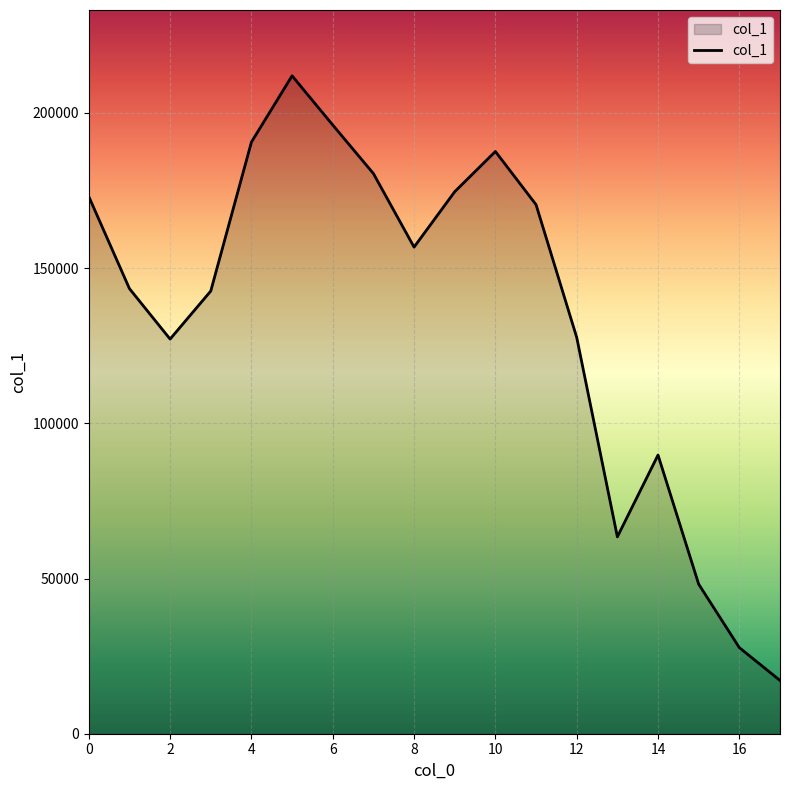

What is the greatest value displayed?

211959